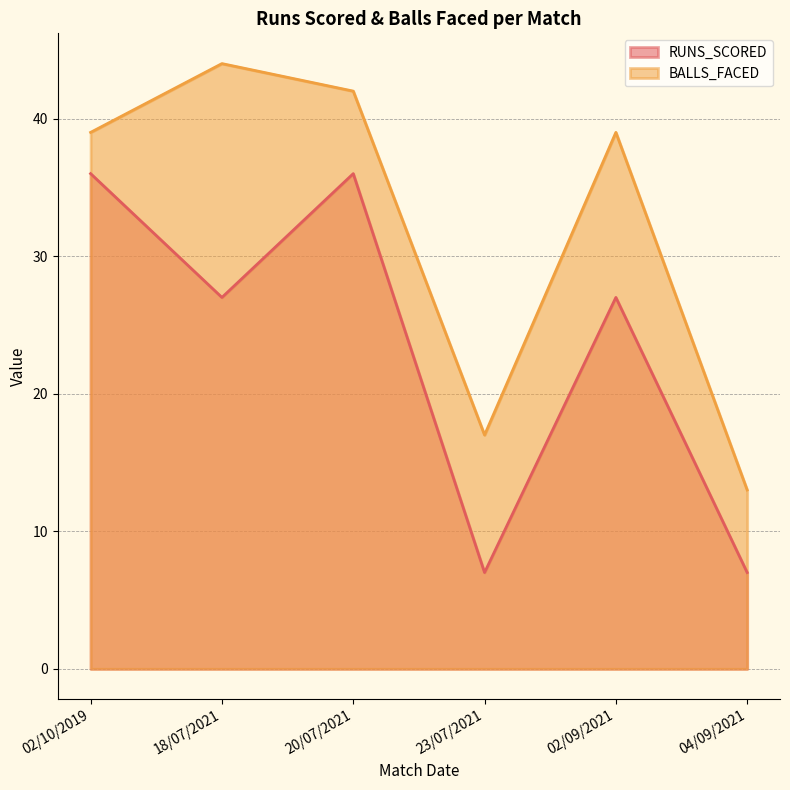

At which label does BALLS_FACED reach its peak?

18/07/2021